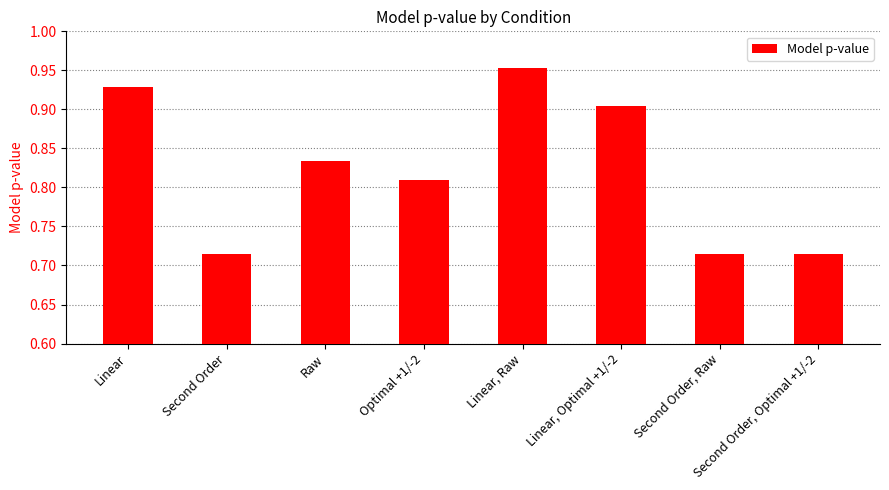

At which category does the chart reach its peak across all series?

Linear, Raw